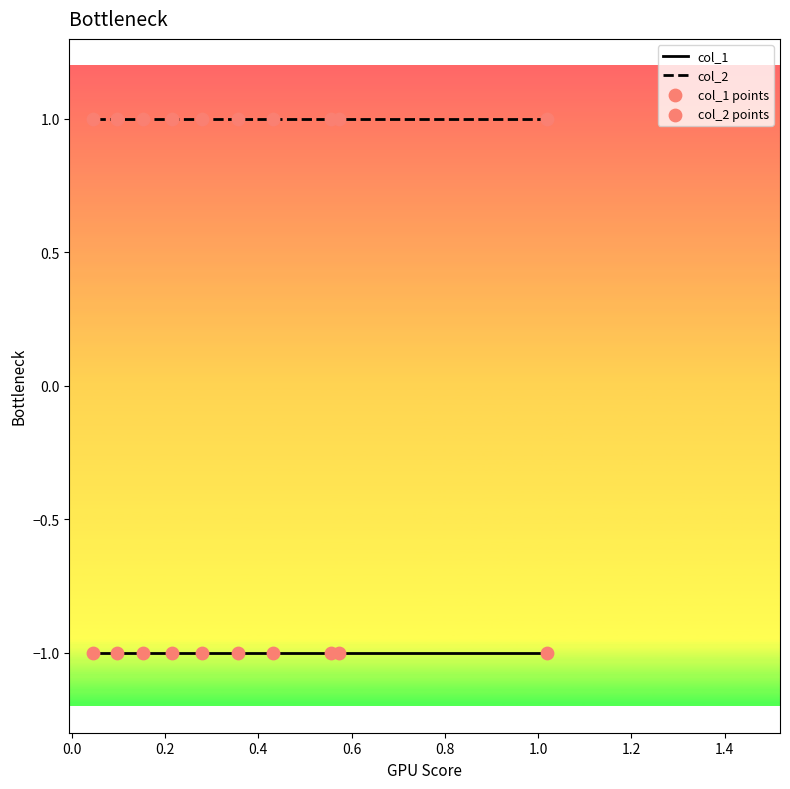

Which series has the largest Y range (max minus min)?

col_1